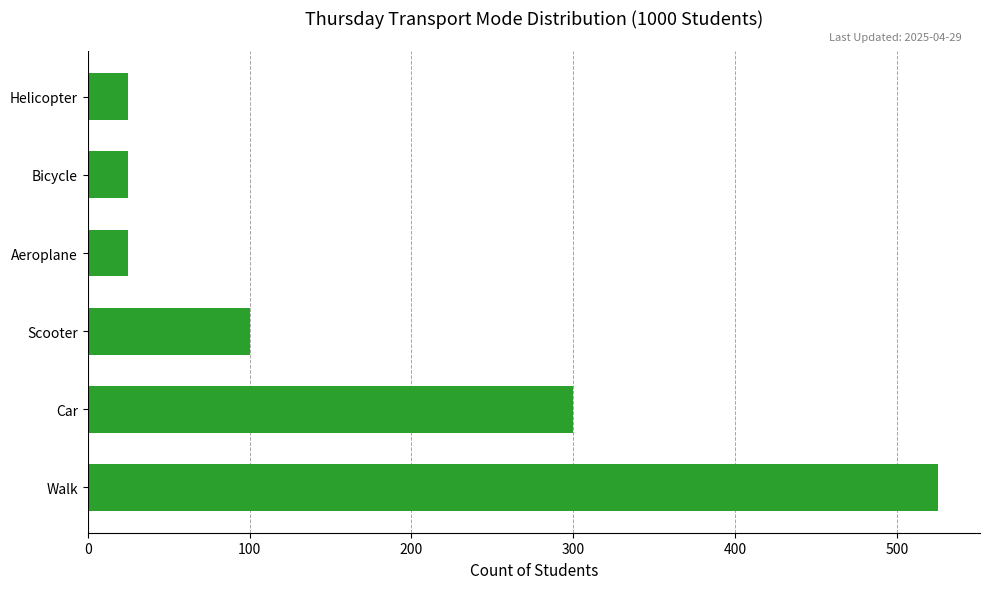

How many values are between 25 and 300?

5